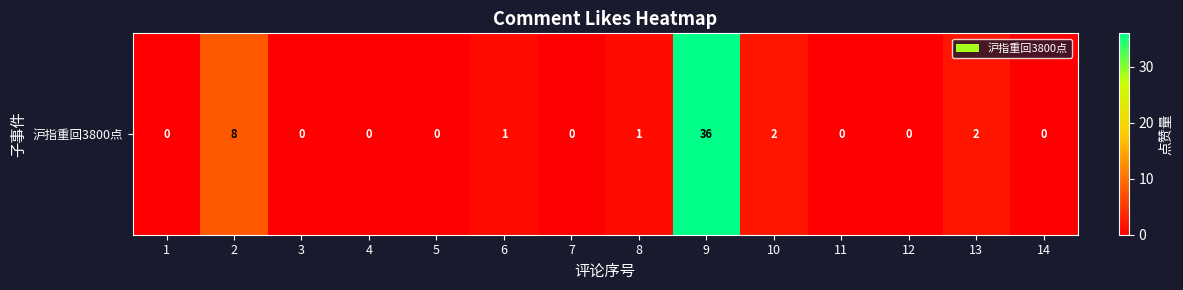

List the labels in order of value, smallest first.

1, 3, 4, 5, 7, 11, 12, 14, 6, 8, 10, 13, 2, 9